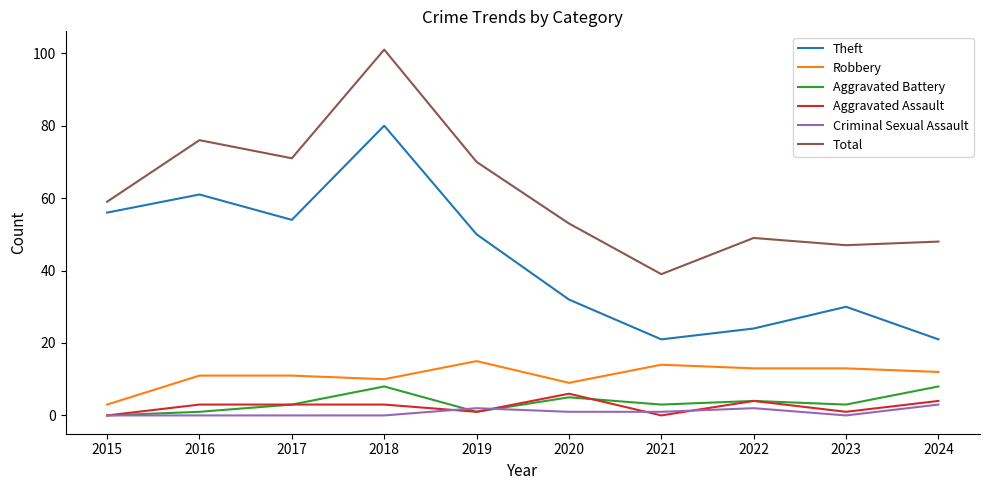

What is the sum of the Total values at 2015 and 2016?

135